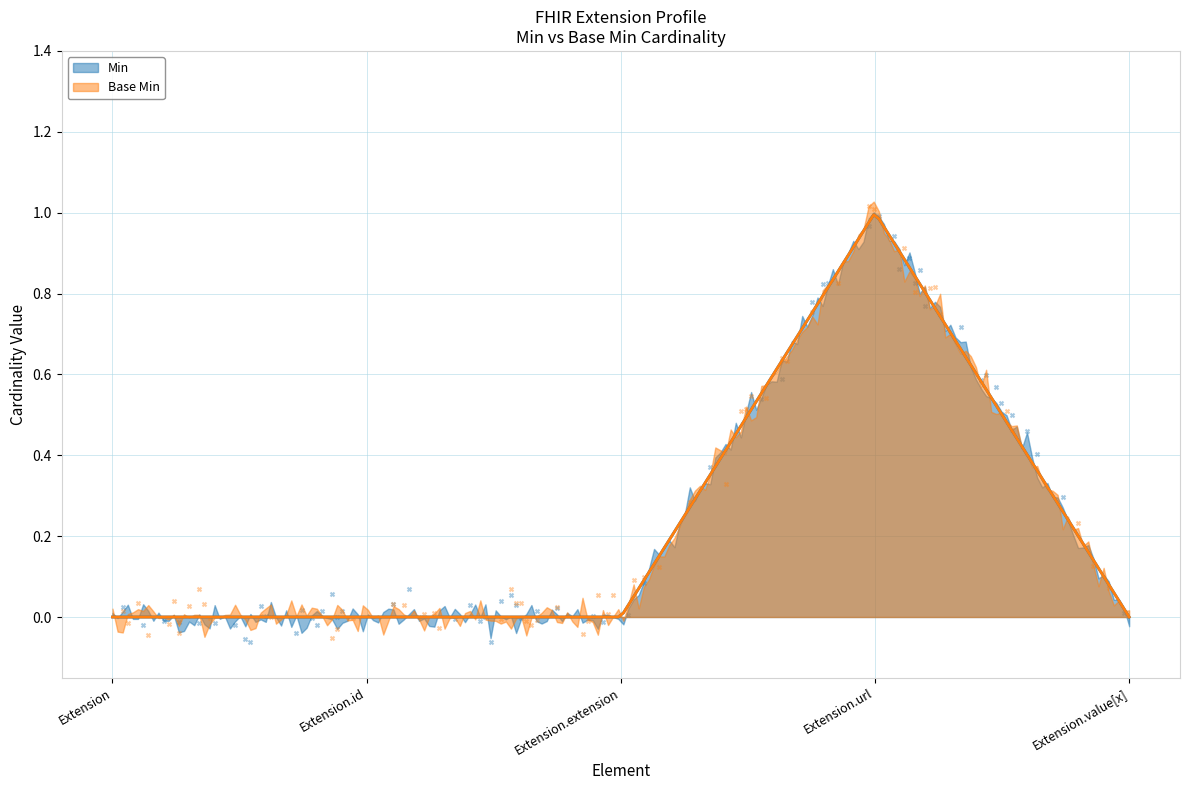

Which series contains the highest Y value?

Min